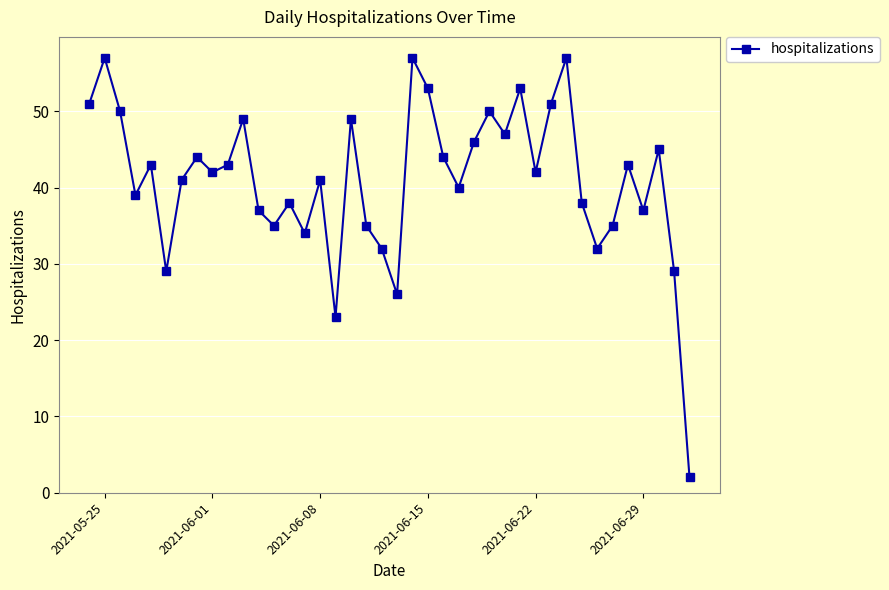

True or false: there are more than 0 points higher than both neighbors.

True